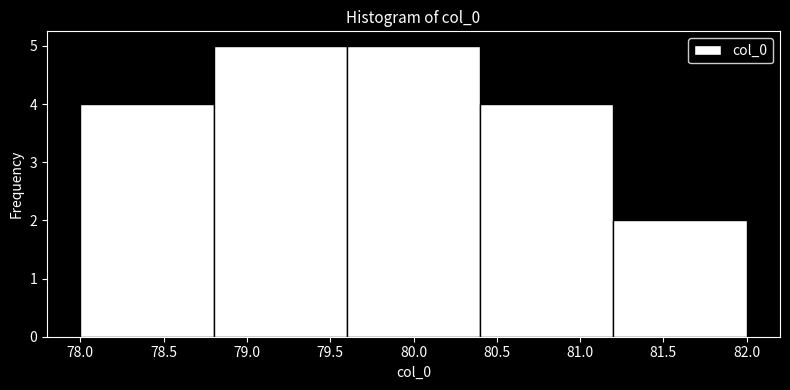

Reading left to right, transcribe this chart: for each bar, give the range it covers on the x-axis and its height. The values are not printed on the chart, so give them approximately, as read against the axis.

78.0 to 78.8: 4
78.8 to 79.6: 5
79.6 to 80.4: 5
80.4 to 81.2: 4
81.2 to 82.0: 2